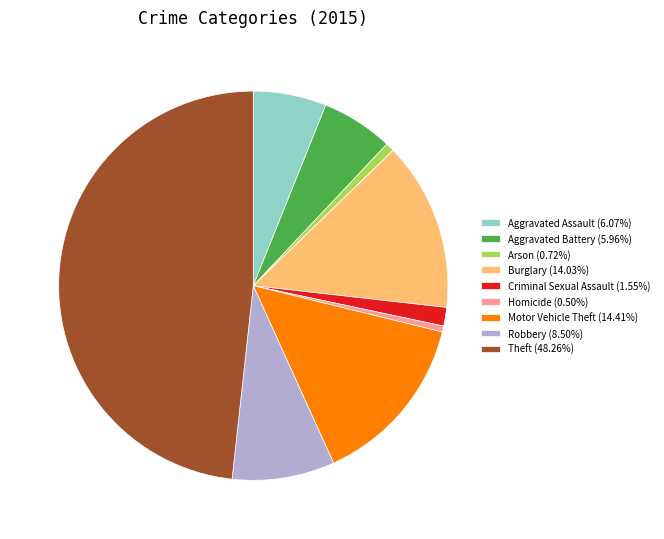

Is it true that Criminal Sexual Assault is 2% of the pie?

True